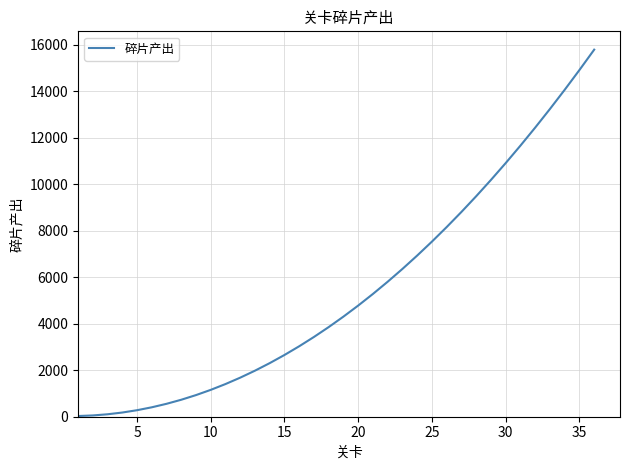

What is the difference between the maximum and minimum values?

15750